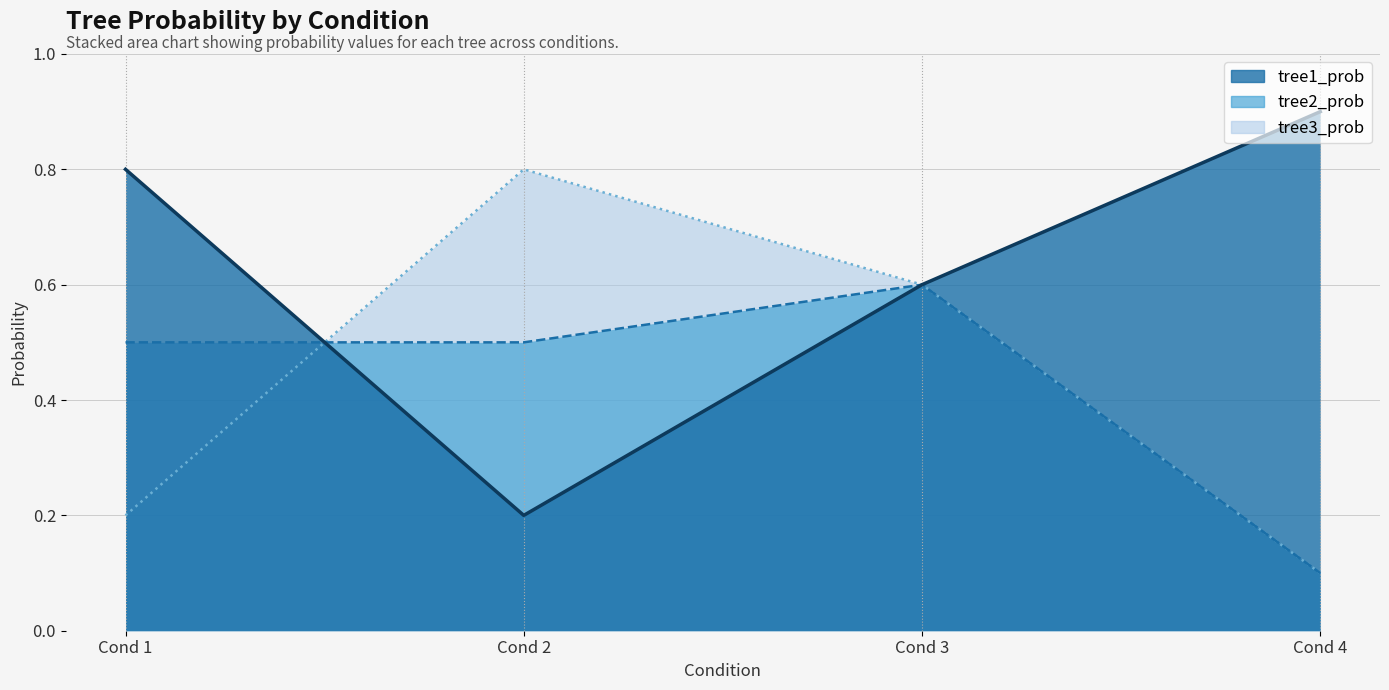

What is the lowest value of the tree1_prob series?

0.2